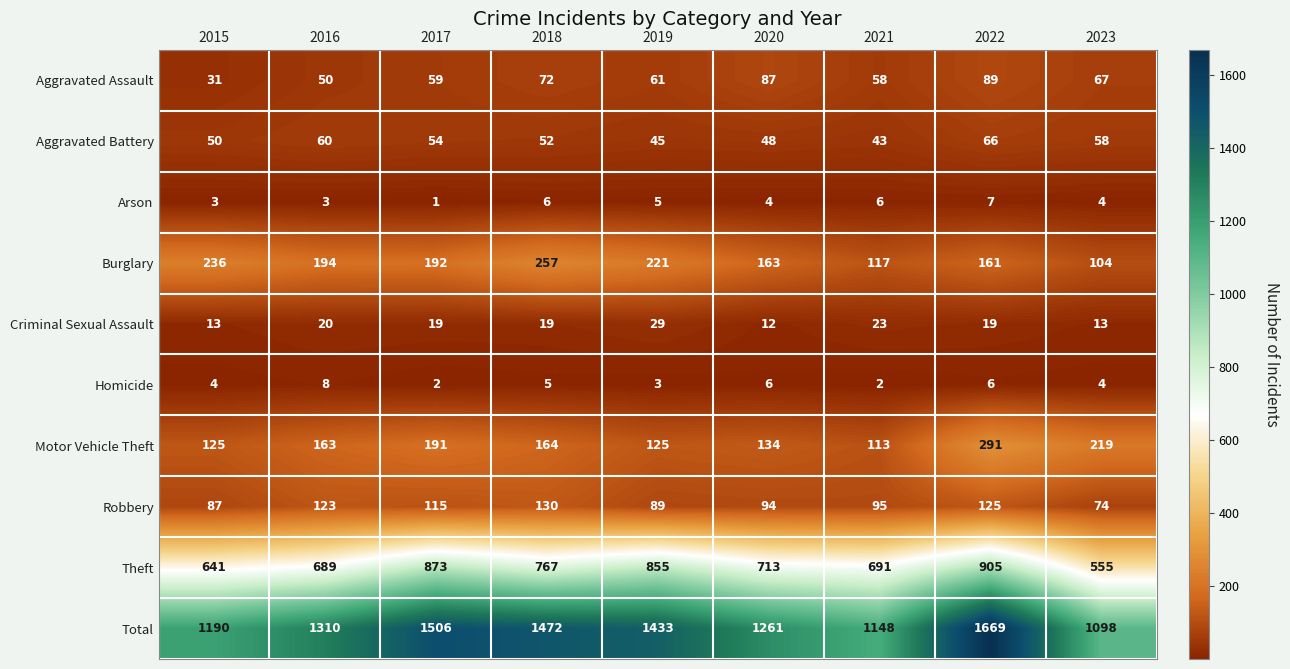

At how many categories does at least one series exceed 1071?

9